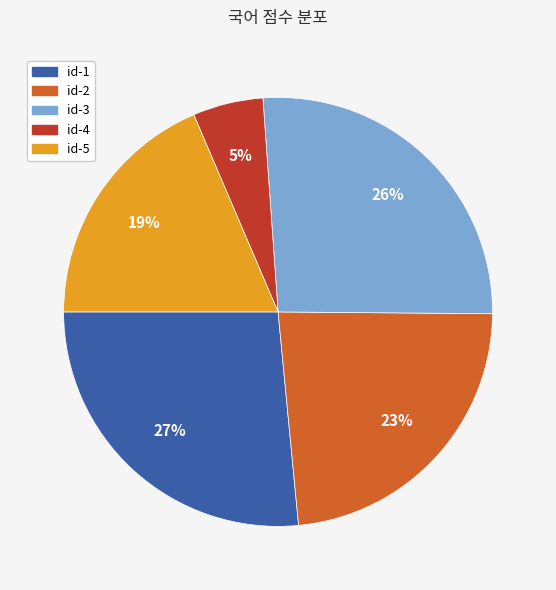

Is there a majority slice in this chart?

No